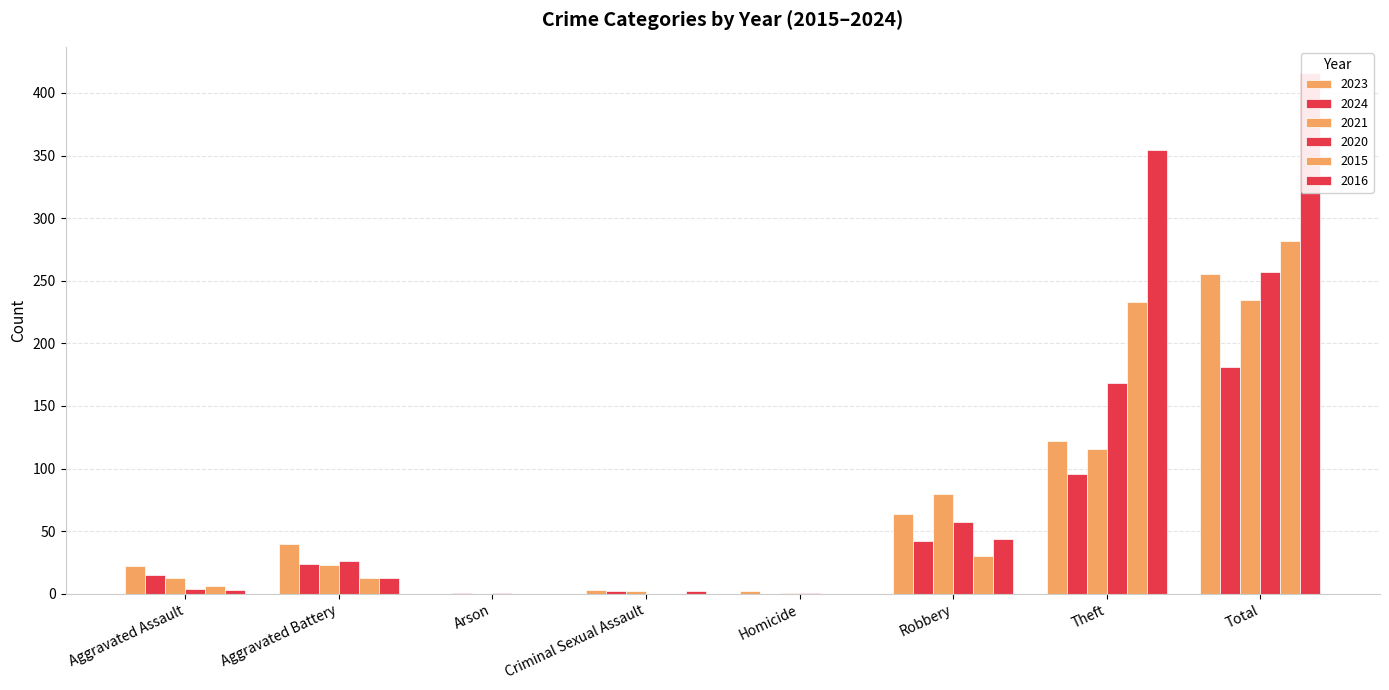

How many values in the 2023 series exceed 40?

3